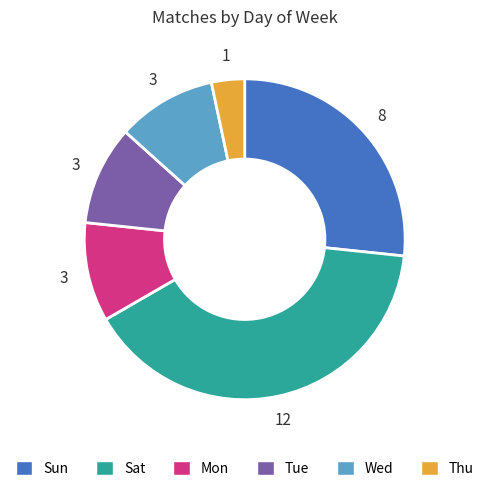

True or false: Wed accounts for 23% of the total.

False